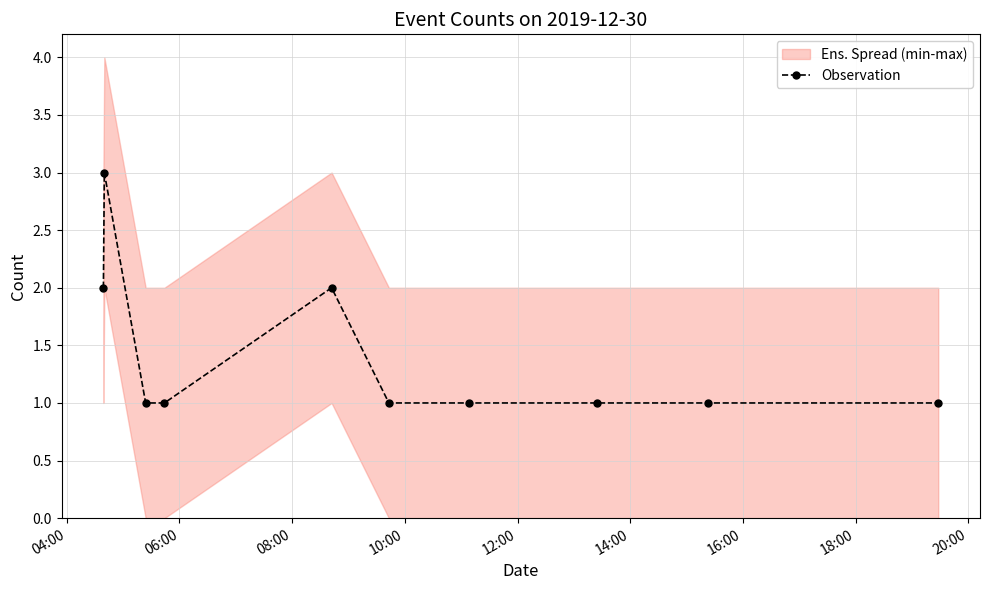

How many lines are shown in the chart?

1